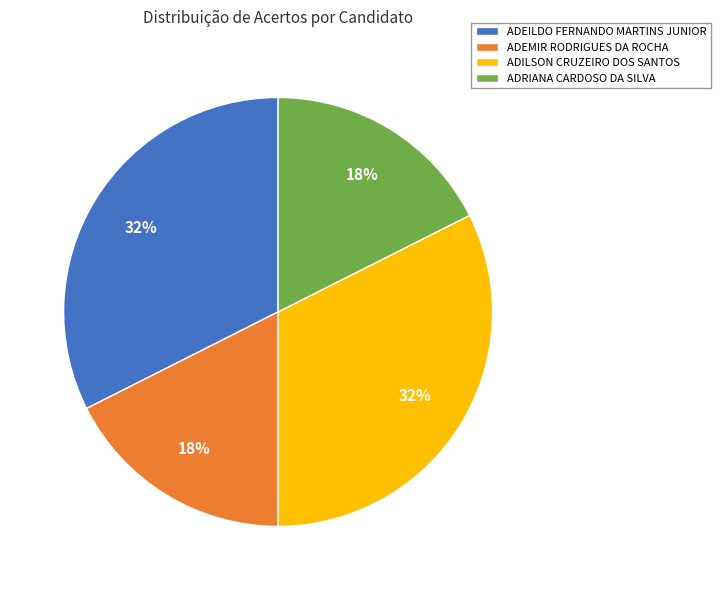

Does ADEILDO FERNANDO MARTINS JUNIOR account for over 50% of the chart?

No